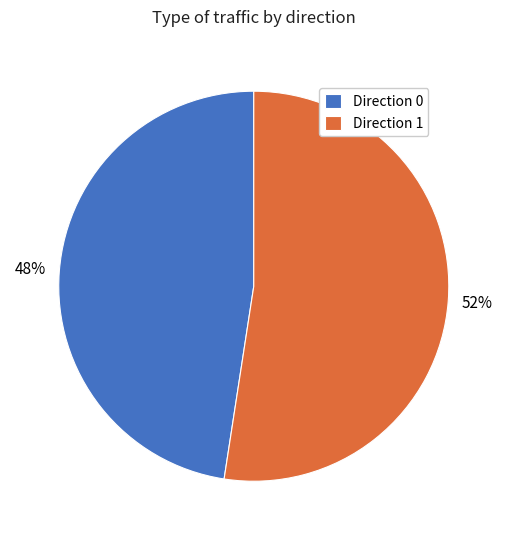

To the nearest percent, what is the combined percentage of Direction 1 and Direction 0?

100%